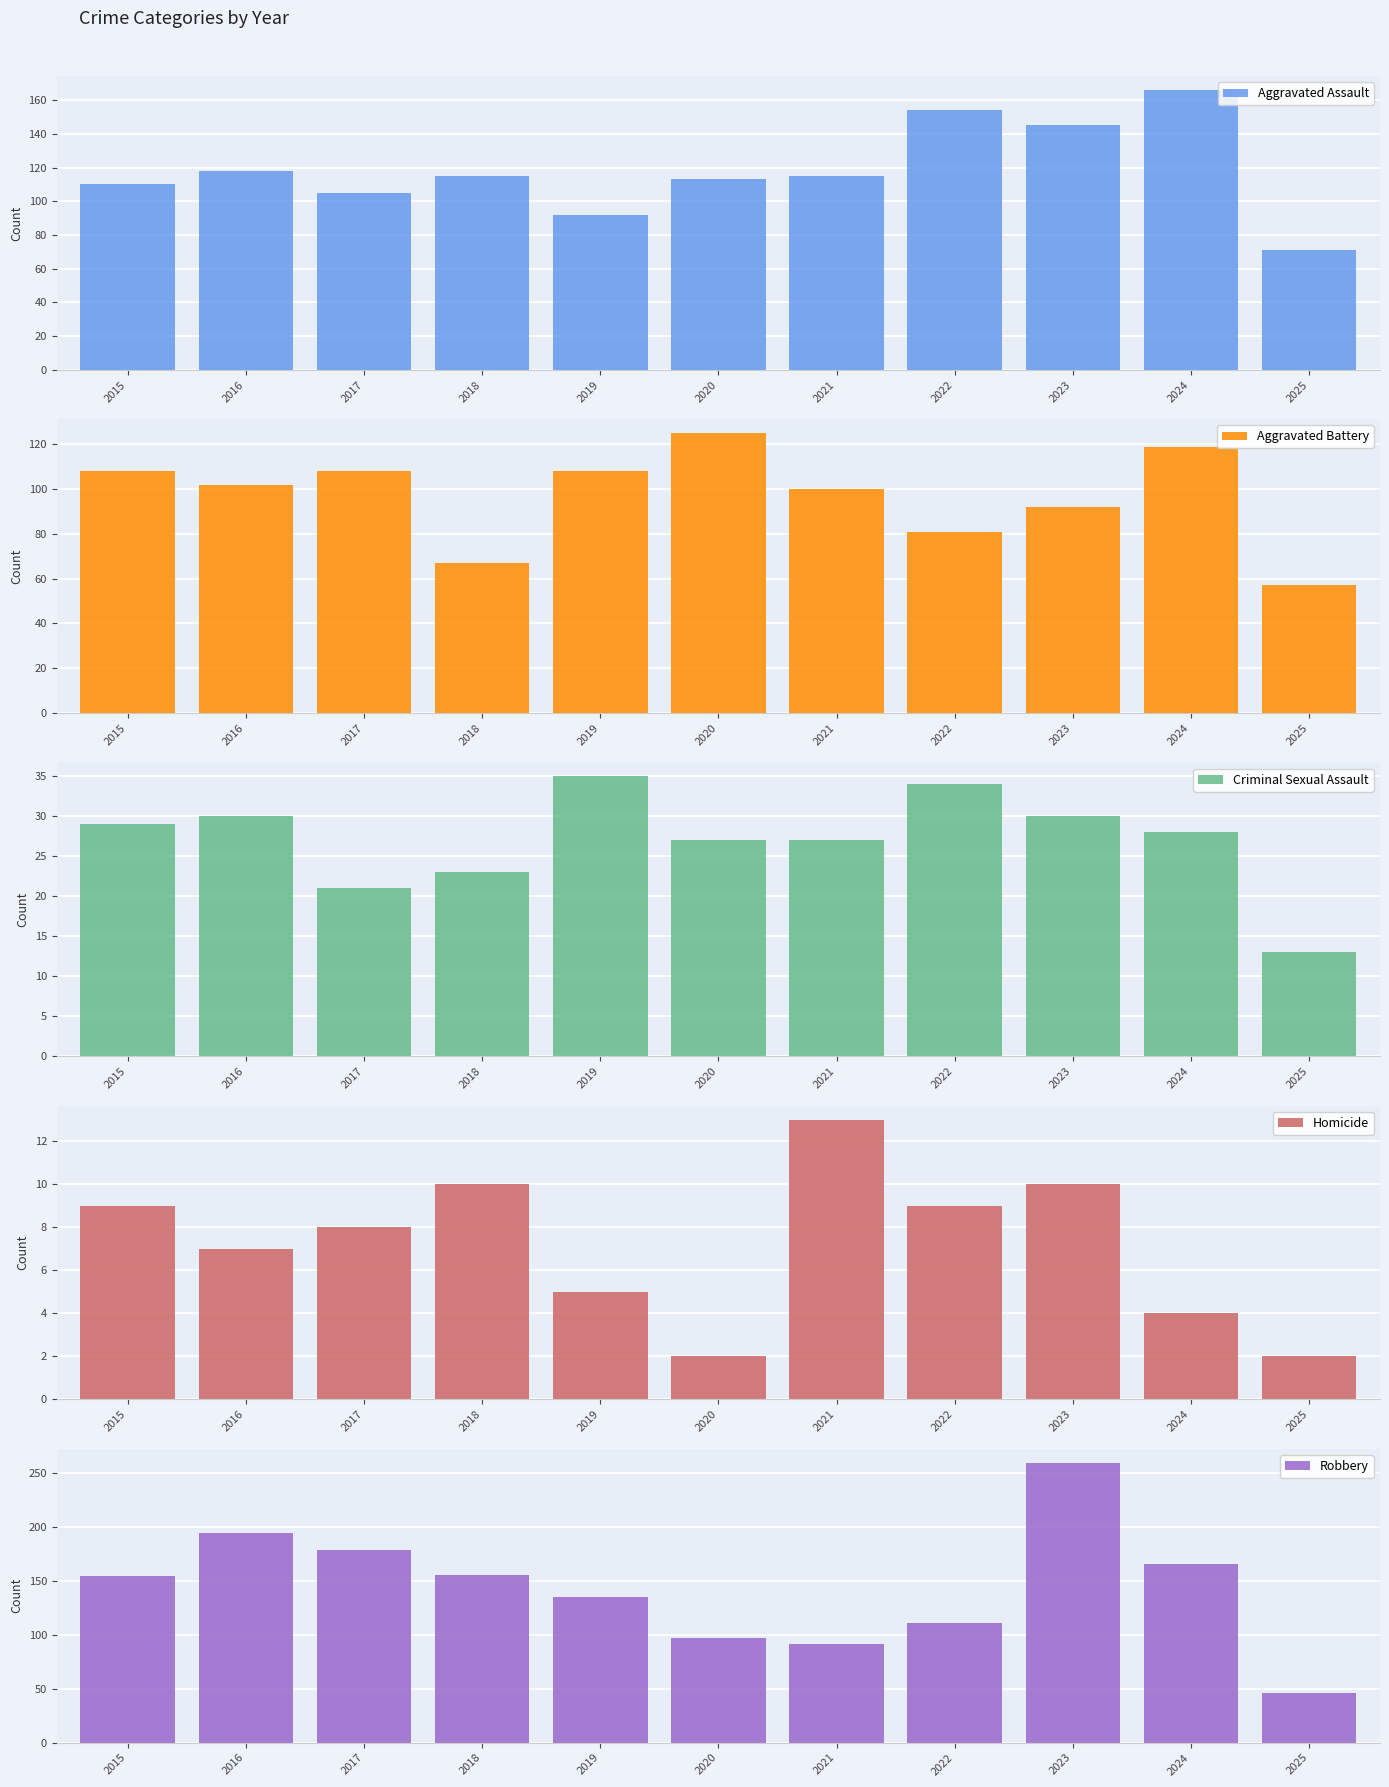

What is the difference between the second highest and minimum values in the Aggravated Assault series?

83